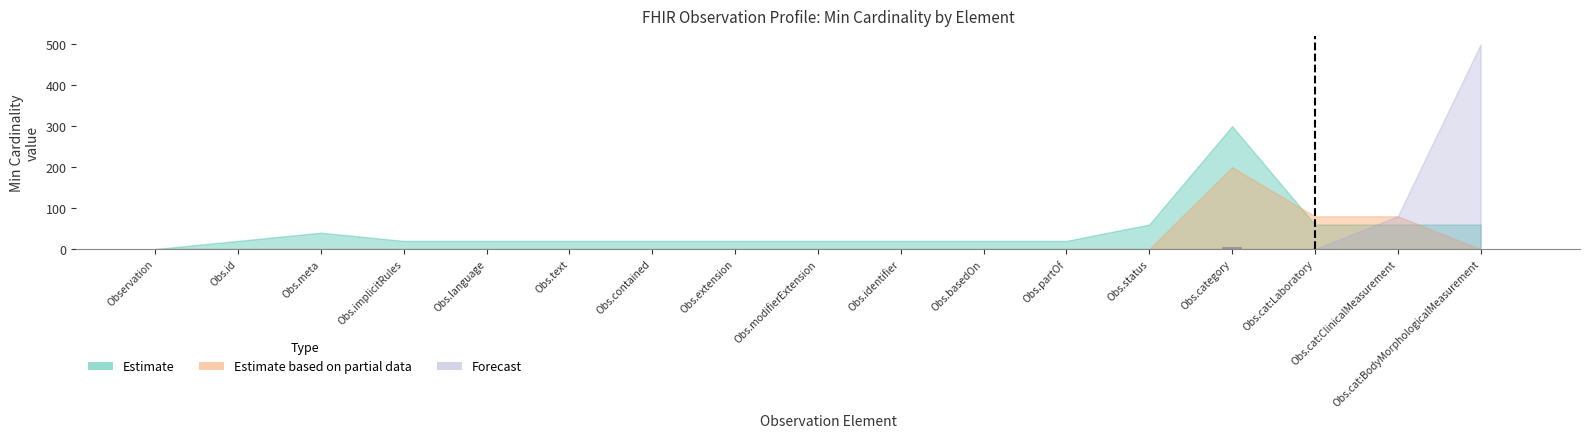

How many distinct data groups are displayed?

2